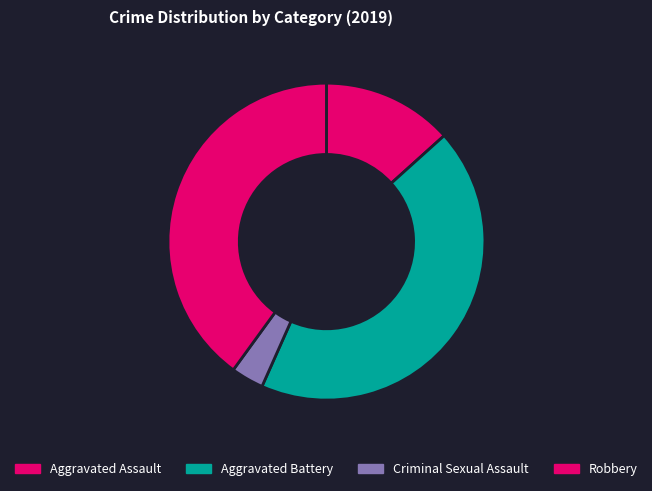

To the nearest percent, what percentage of the pie is Criminal Sexual Assault?

3%